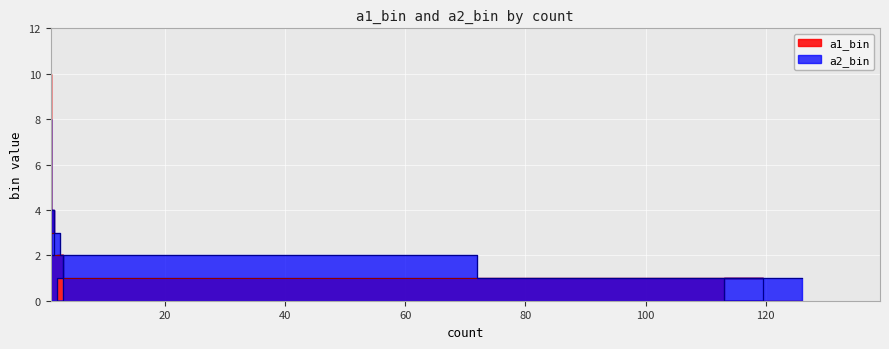

Which series ends up on top after the final intersection of a1_bin and a2_bin?

a1_bin